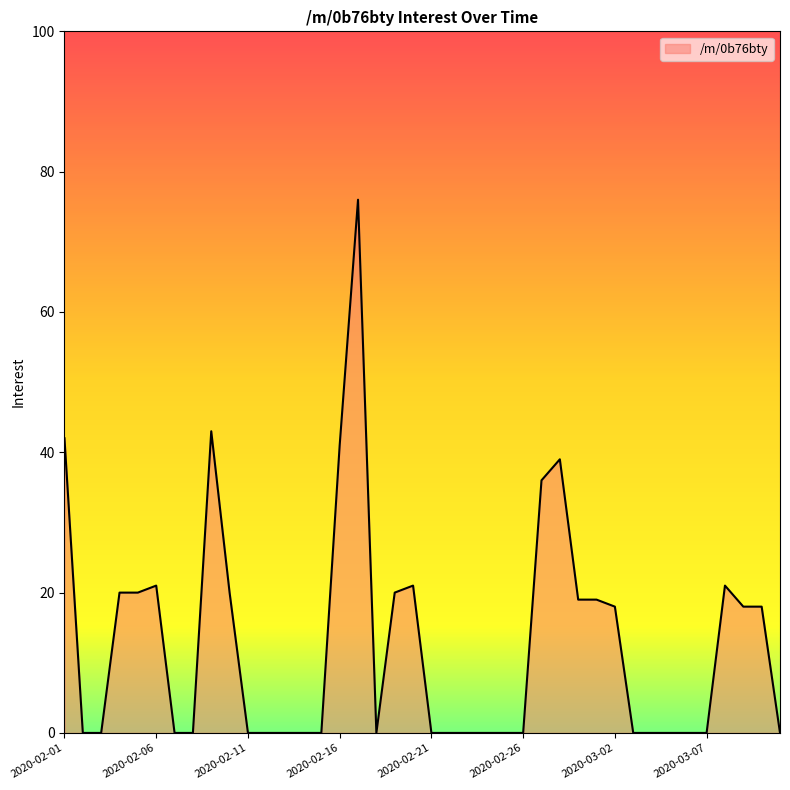

Reading left to right, transcribe all the data shown in this chart.

42	0	0	20	20	21	0	0	43	20	0	0	0	0	0	41	76	0	20	21	0	0	0	0	0	0	36	39	19	19	18	0	0	0	0	0	21	18	18	0